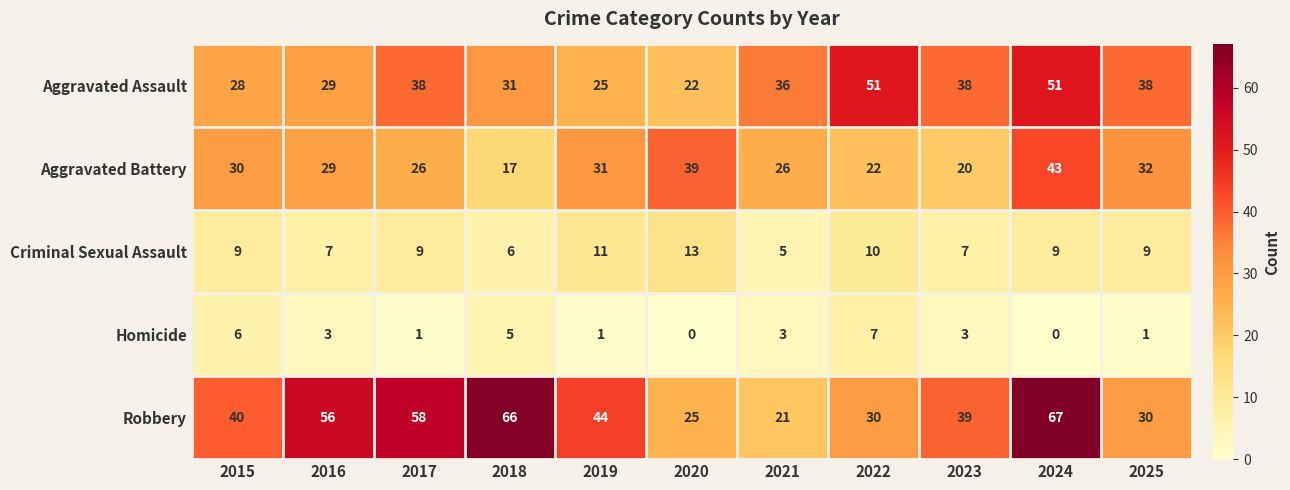

Rank the series at 2024 from highest to lowest value.

Robbery, Aggravated Assault, Aggravated Battery, Criminal Sexual Assault, Homicide